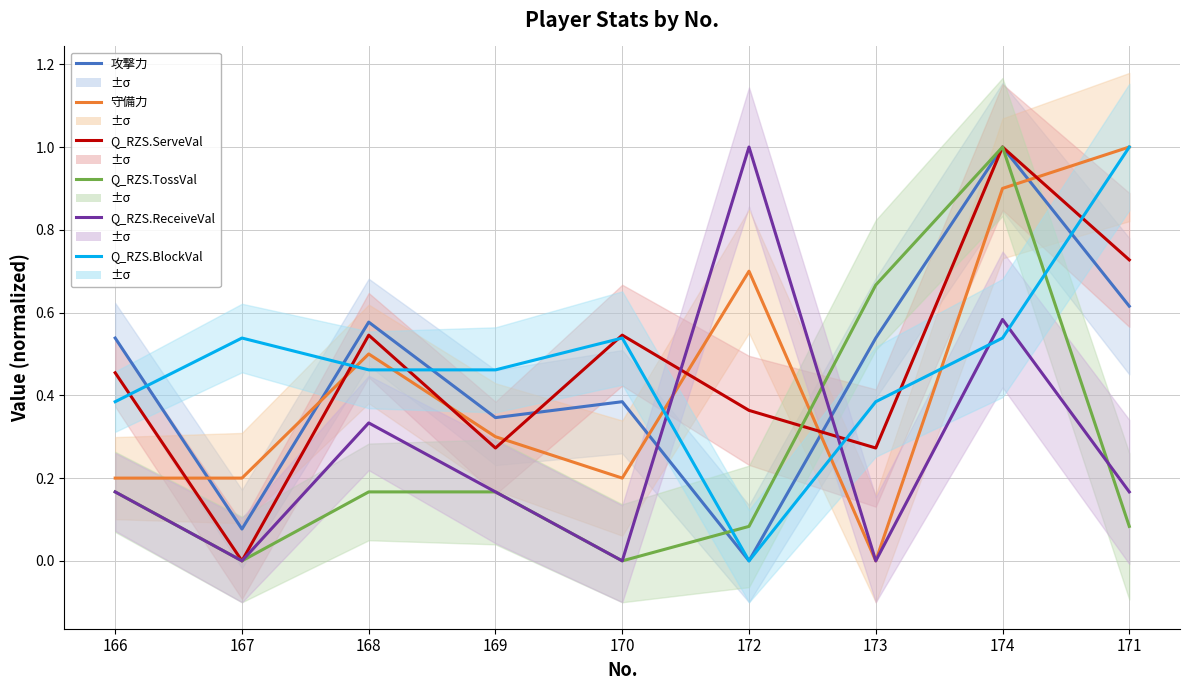

How many times do Q_RZS.TossVal and 守備力 cross each other?

2